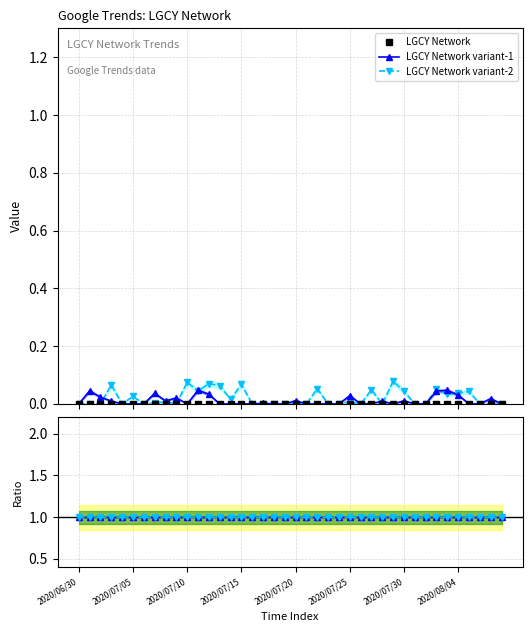

True or false: variant-1 / LGCY Network has more than 2 points higher than both neighbors.

False